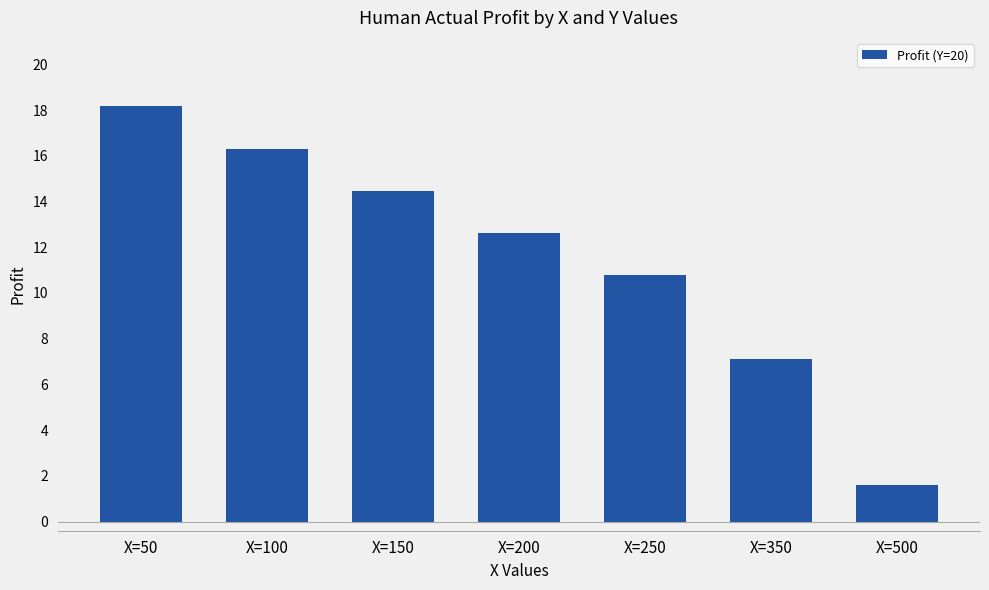

Reading left to right, list all the values displayed in this chart.

X=50=18.2	X=100=16.3	X=150=14.5	X=200=12.6	X=250=10.8	X=350=7.1	X=500=1.6